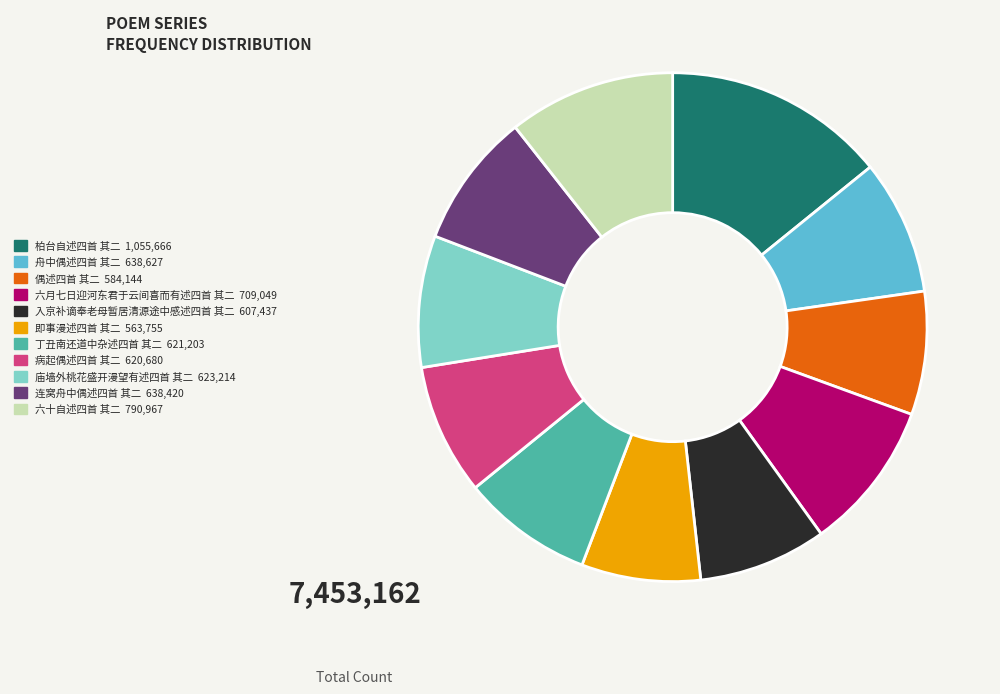

What is the ratio of the value at 偶述四首 其二 584,144 to the value at 庙墙外桃花盛开漫望有述四首 其二 623,214?

0.9